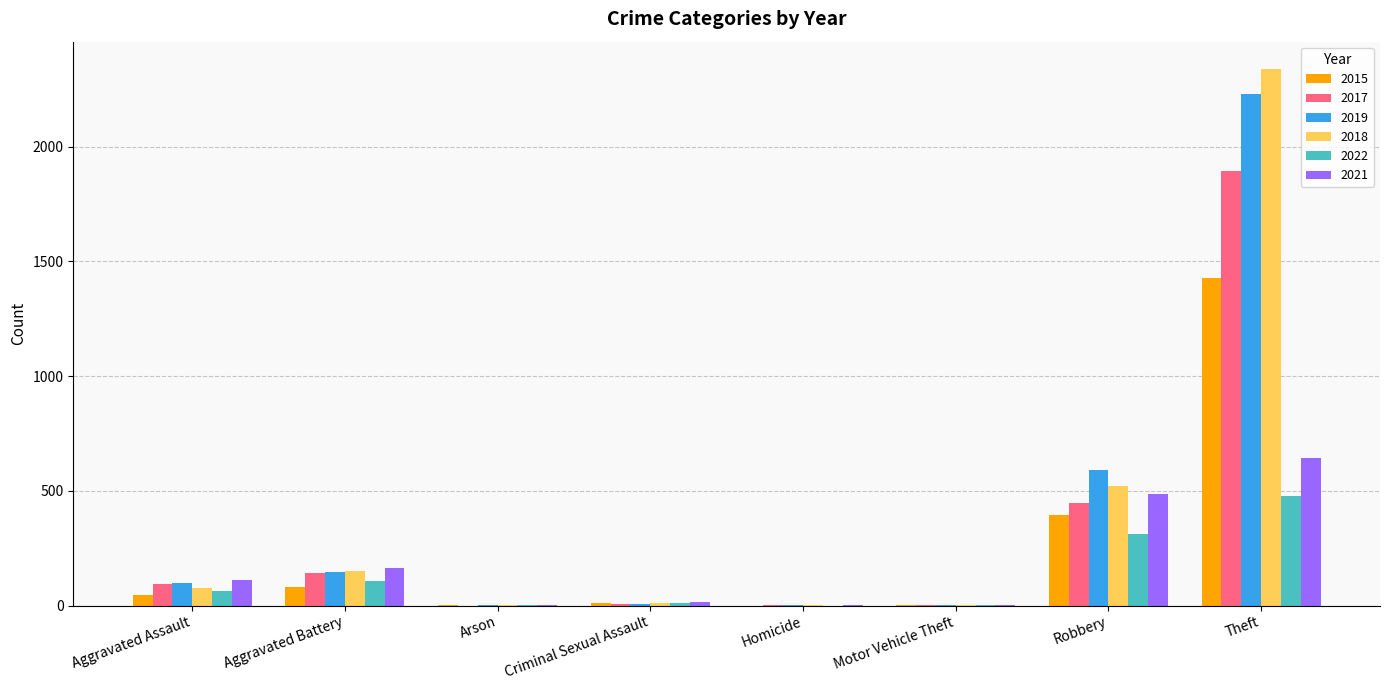

At which label is 2018 closest to 1171?

Robbery